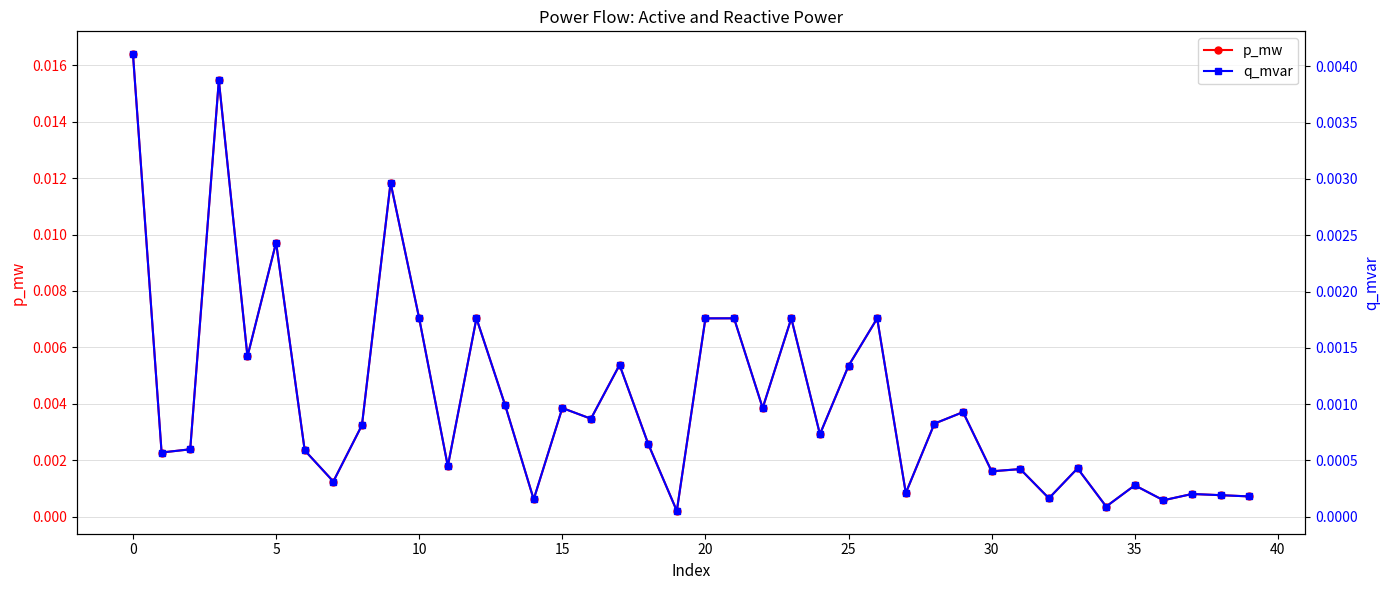

Between 25 and 32, which series saw the biggest shift?

p_mw